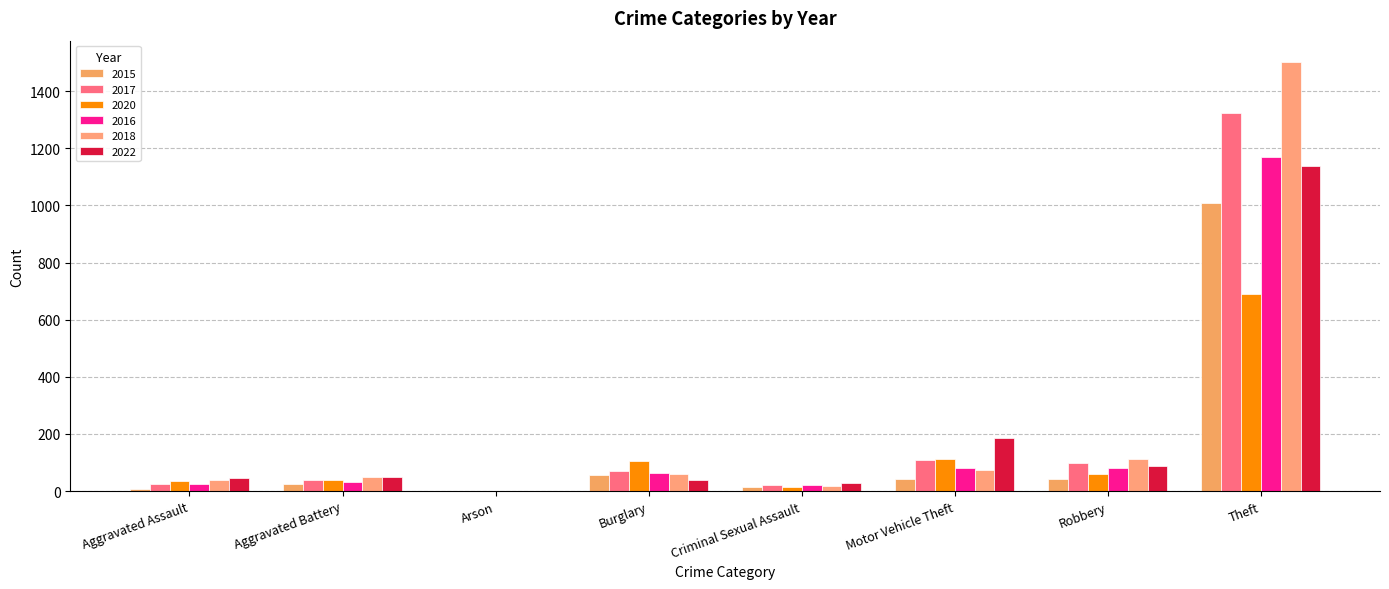

Which series changed the most between Motor Vehicle Theft and Robbery?

2022